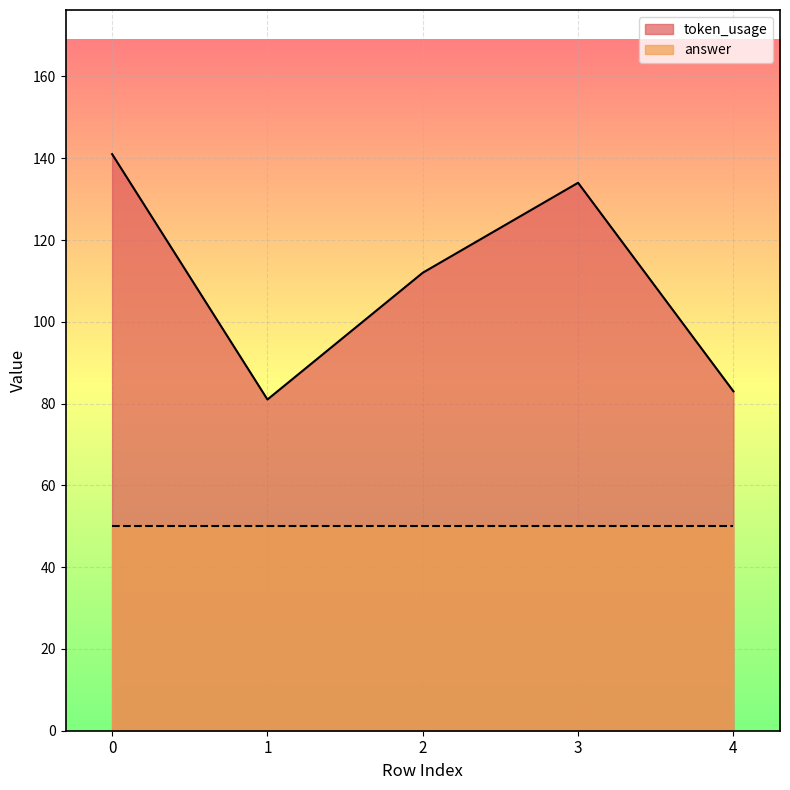

What is the value of the 4th point from the left?

134